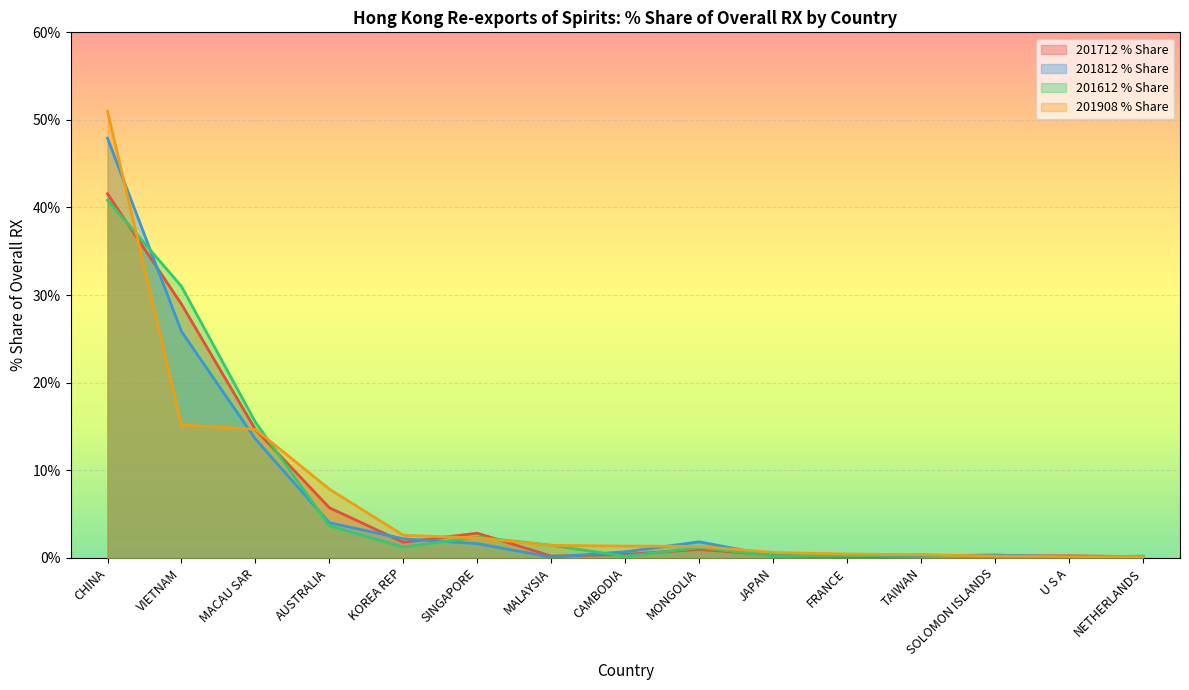

At which label is 201812 % Share closest to 23?

VIETNAM